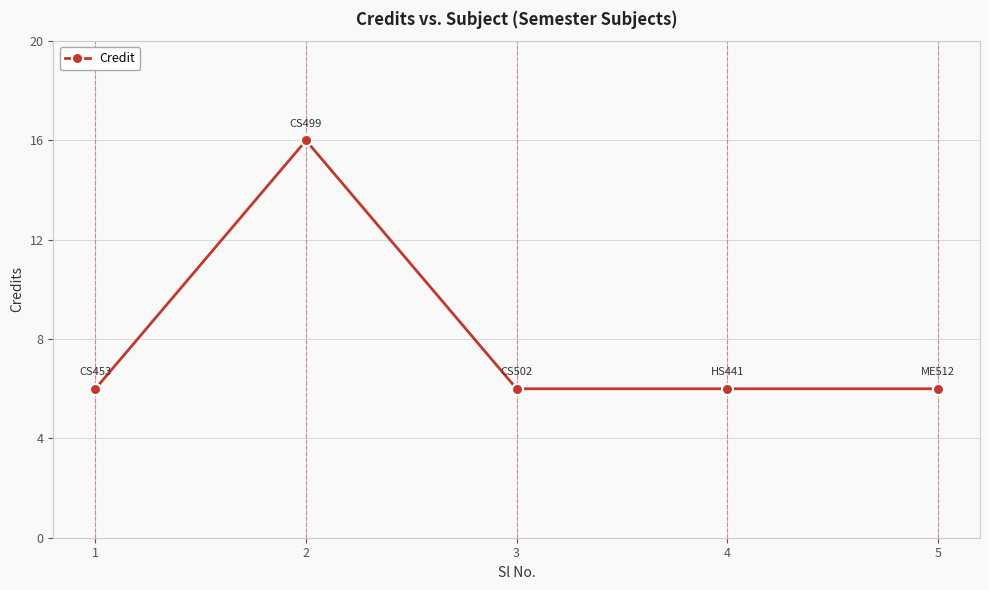

Where is the first local maximum?

2